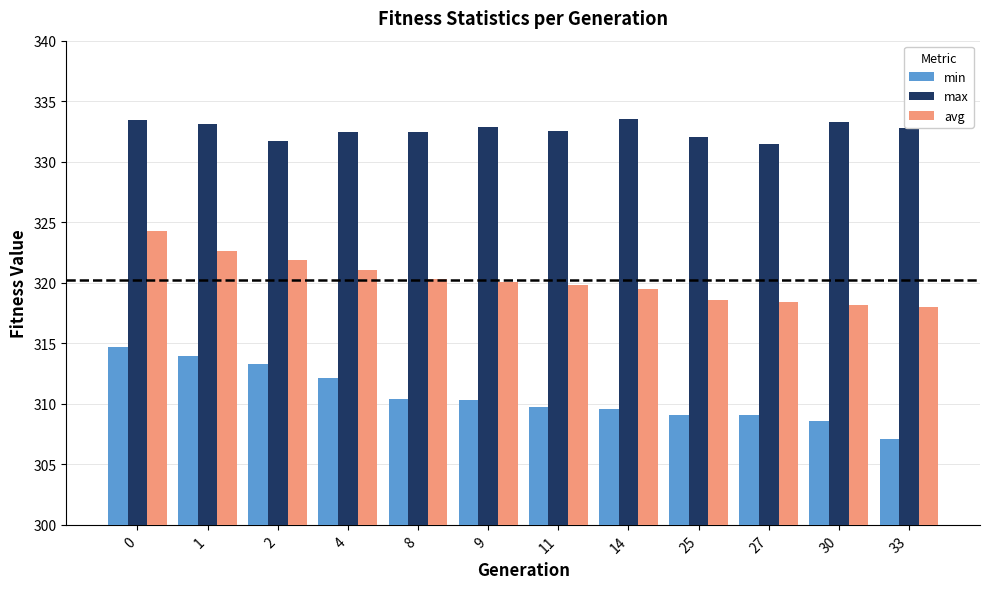

Count the number of data series in this chart.

3